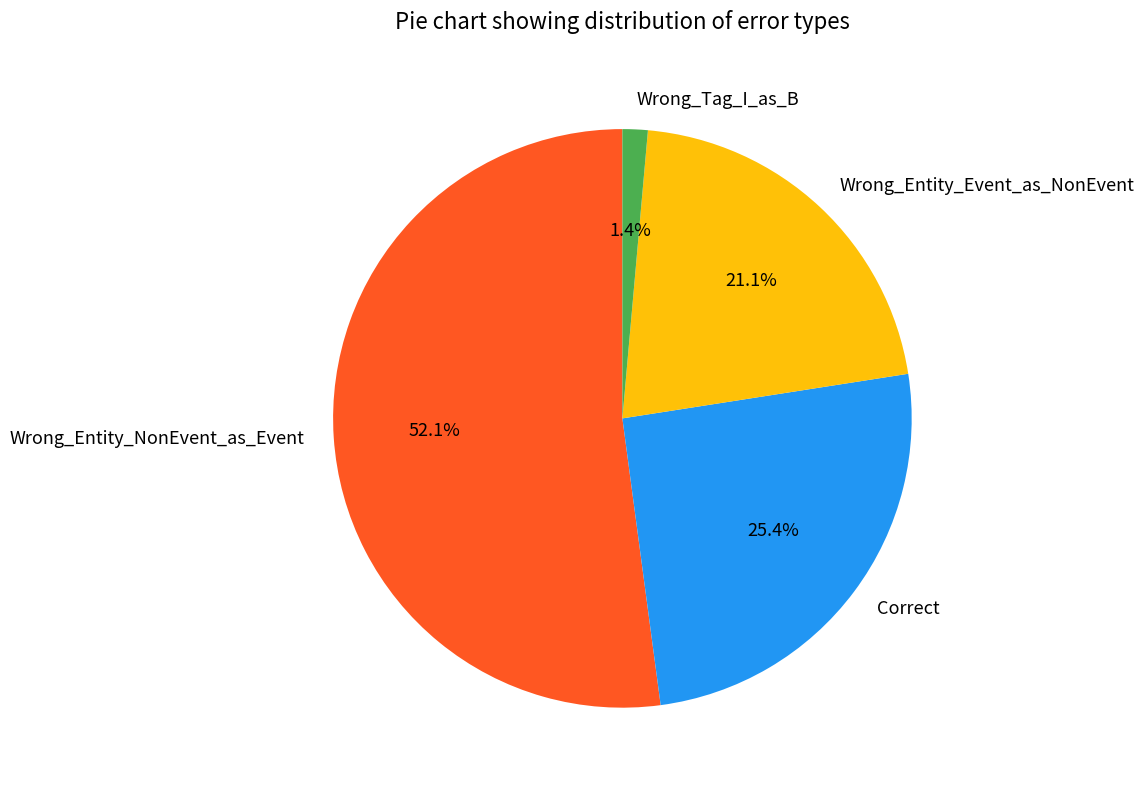

Is there any slice that represents more than half of the pie?

Yes